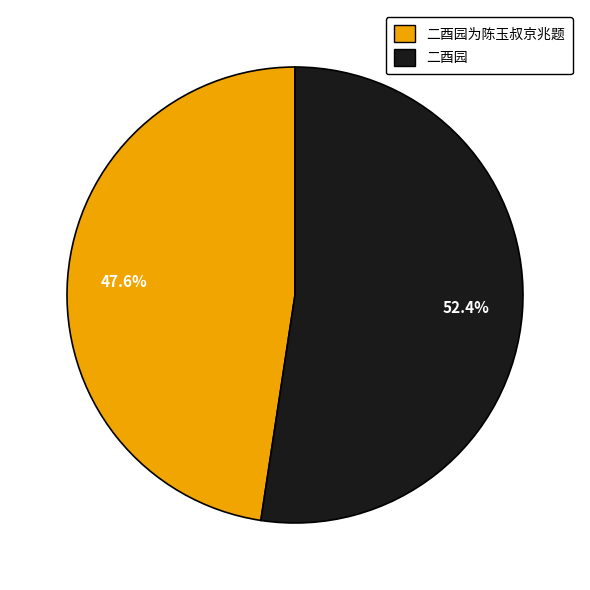

To the nearest percent, what is the difference between the largest and smallest slice percentages?

5%